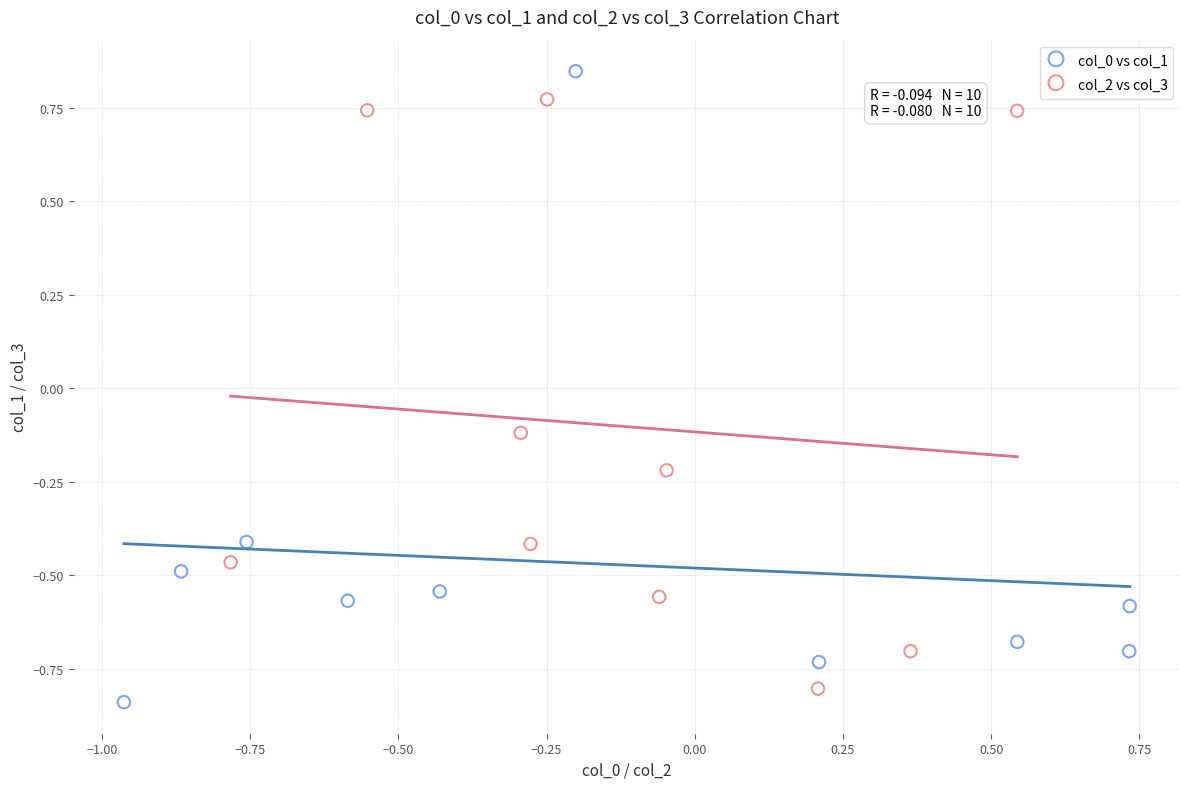

Which series contains the highest Y value?

col_0 vs col_1